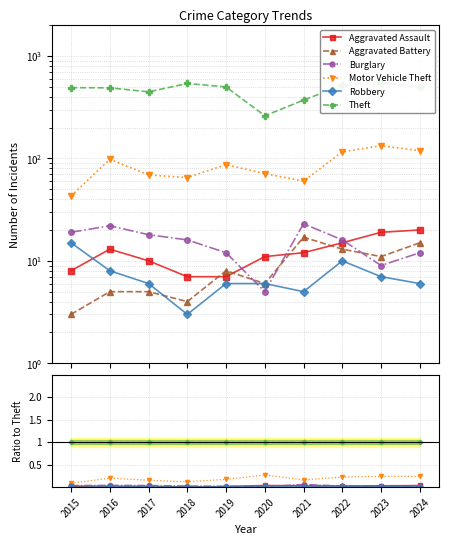

True or false: Burglary has a value of 0.0 at 2024.

False